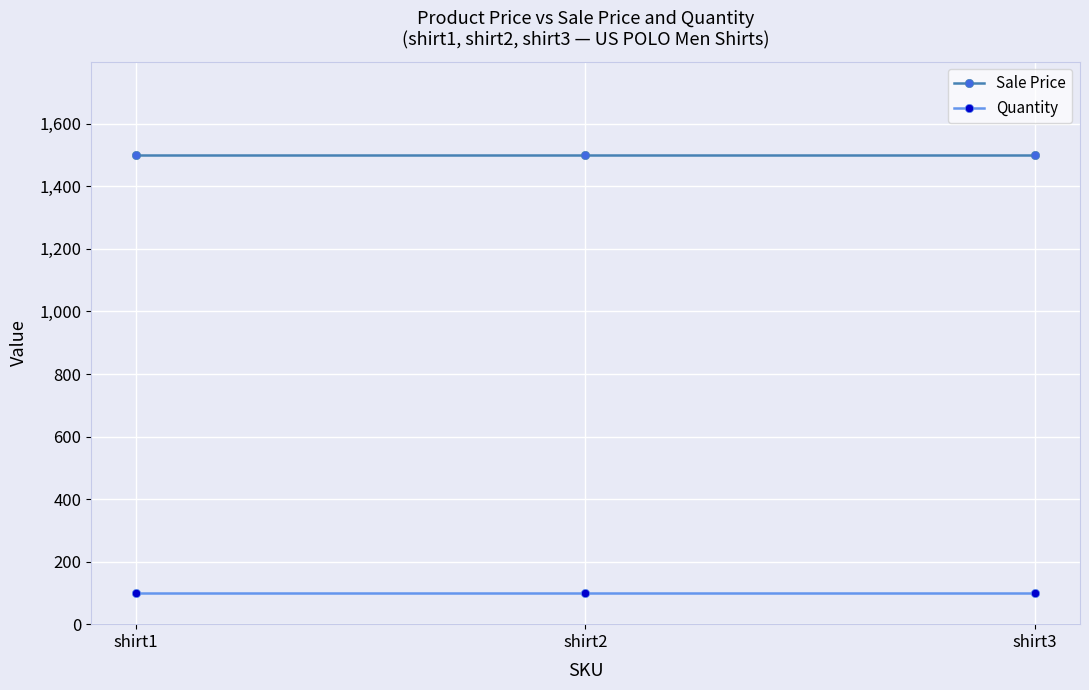

What is the spread (max minus min) of values at shirt3?

1399